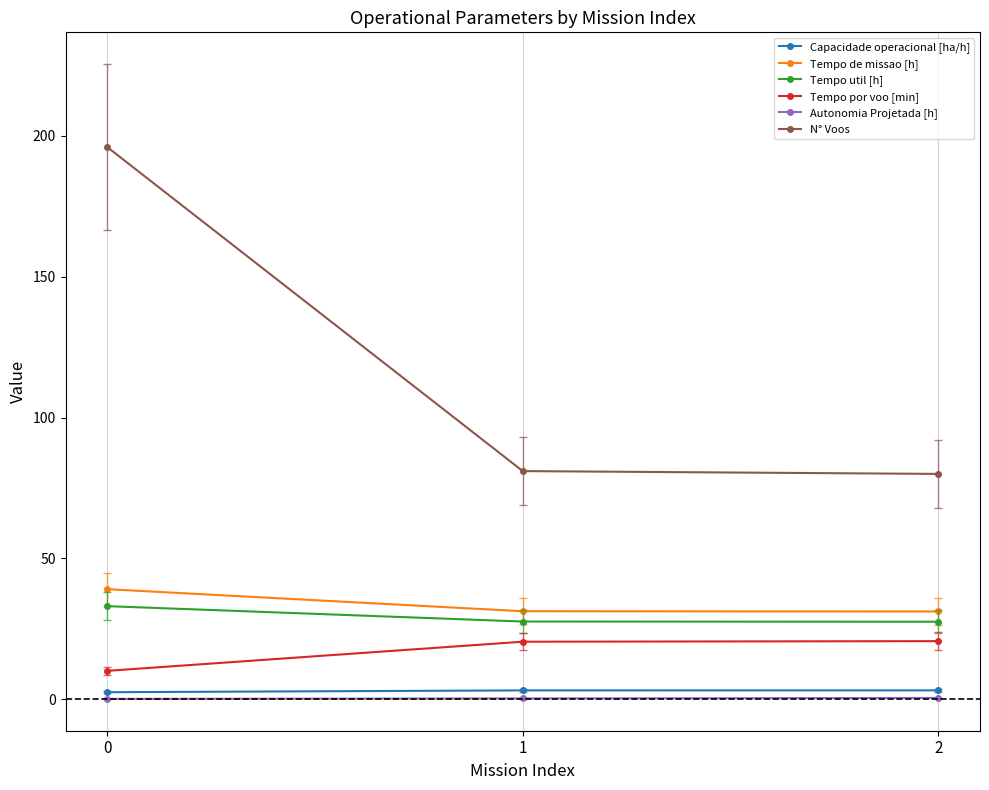

What is the difference between the highest and lowest values at 0?

195.8